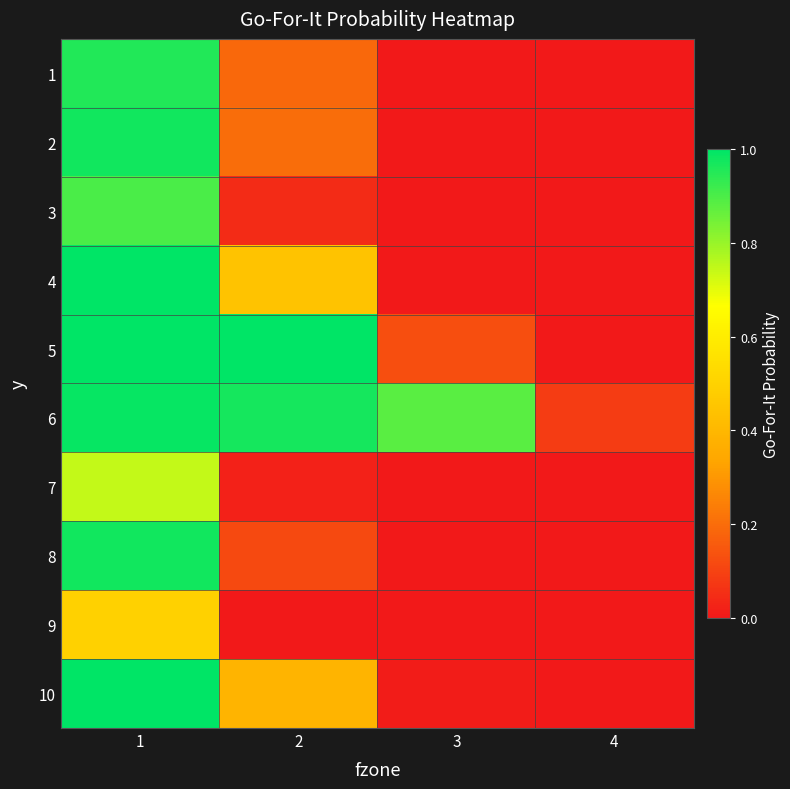

What is the total value across all series at 1?

9.0